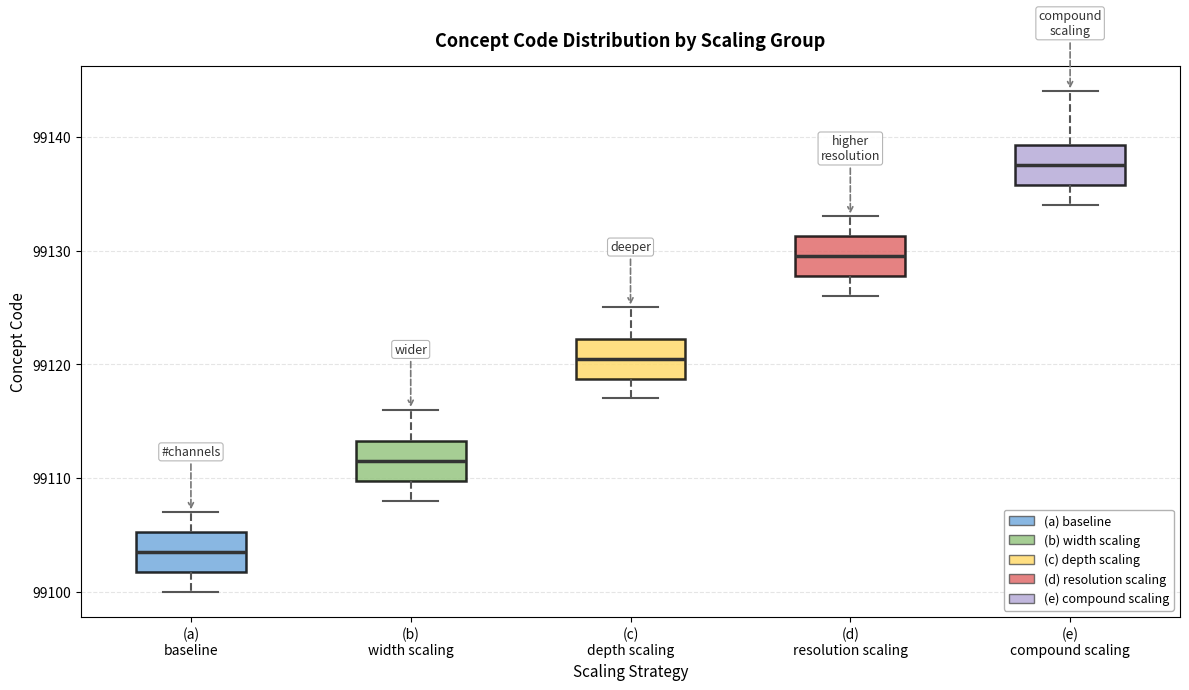

Reading left to right, read every box against the y-axis: the position of its median line, the range the box covers, and the ends of its whiskers. The values are not printed on the chart, so give them approximately, as read against the axis.

(a) baseline: median 99104, box 99102 to 99105, whiskers 99100 to 99107
(b) width scaling: median 99112, box 99110 to 99113, whiskers 99108 to 99116
(c) depth scaling: median 99121, box 99119 to 99122, whiskers 99117 to 99125
(d) resolution scaling: median 99130, box 99128 to 99131, whiskers 99126 to 99133
(e) compound scaling: median 99138, box 99136 to 99139, whiskers 99134 to 99144